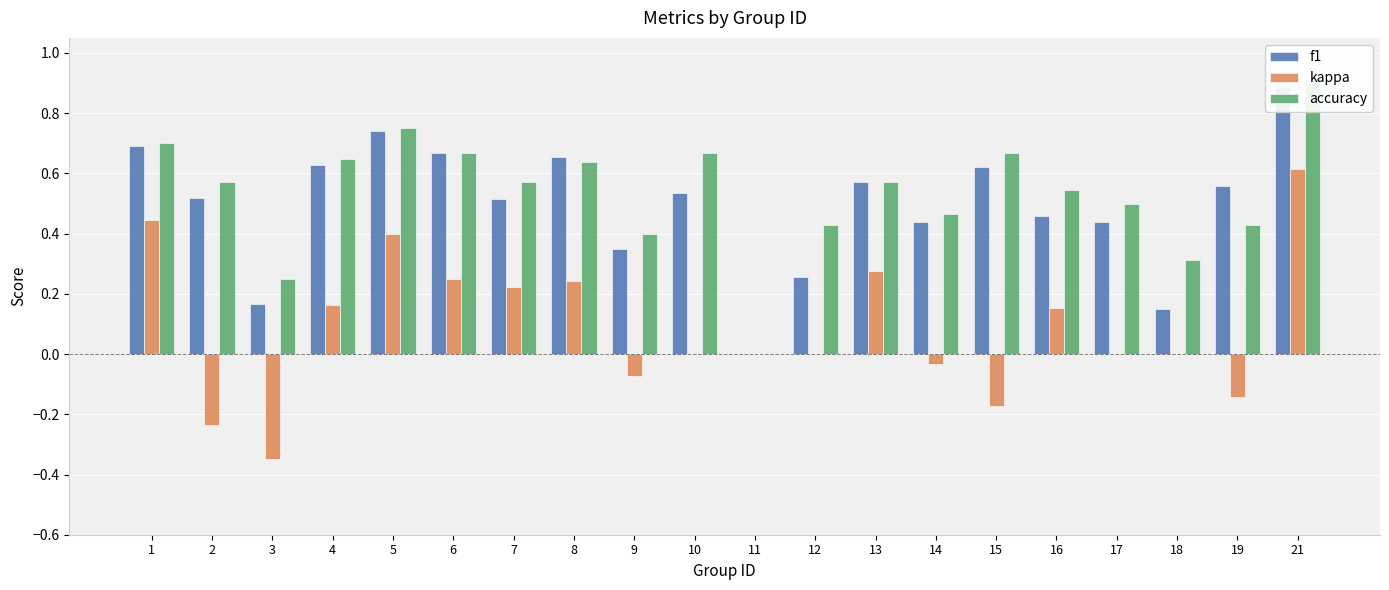

Read the accuracy value at 5.

0.8